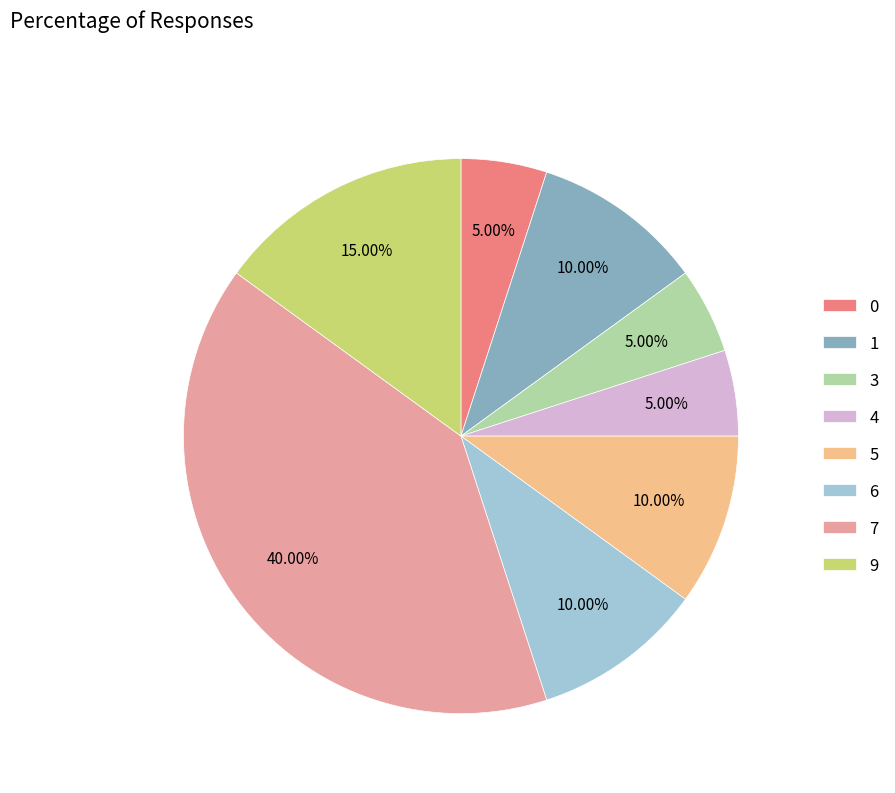

What is the ratio of the value at 3 to the value at 1?

0.5